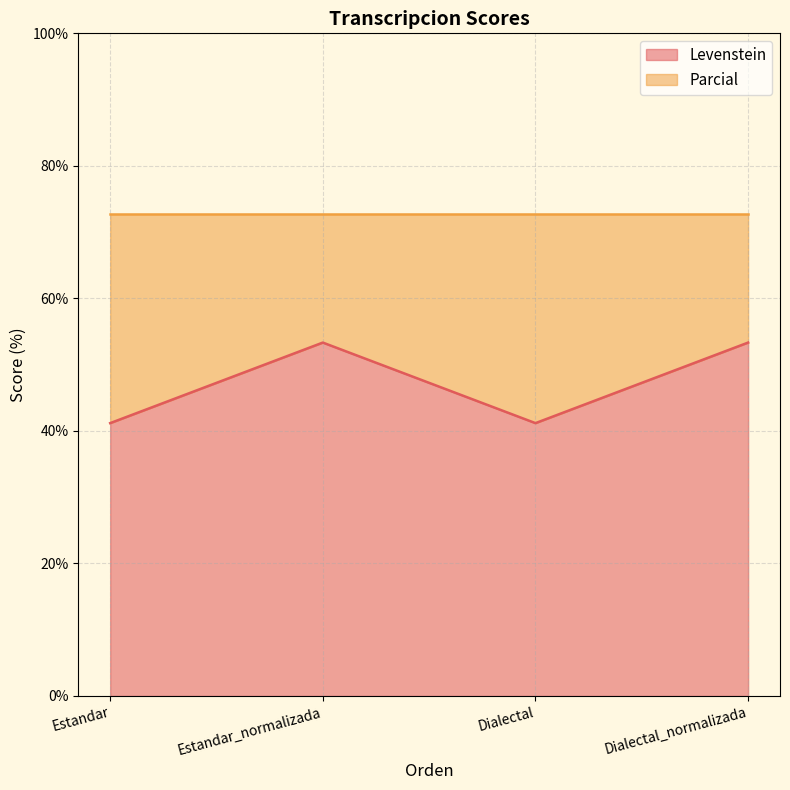

Reading left to right, transcribe the values for Levenstein.

41.2	53.3	41.2	53.3